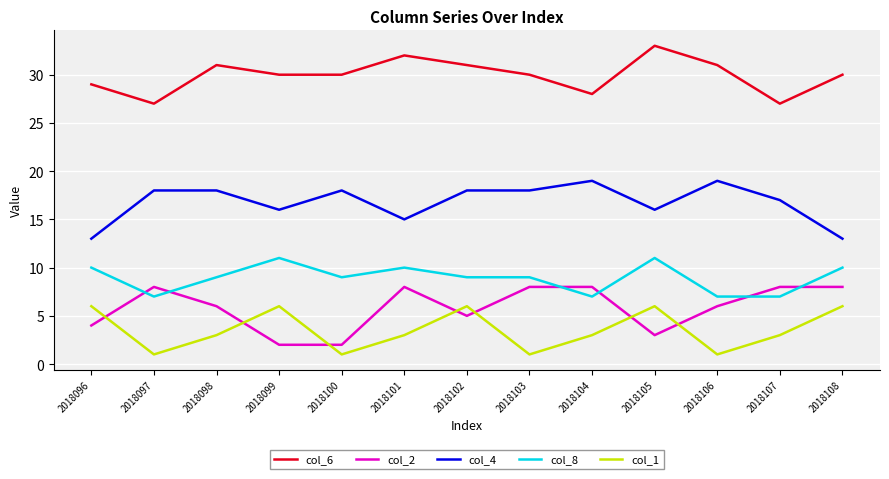

Between 2018097 and 2018100, which series saw the biggest shift?

col_2